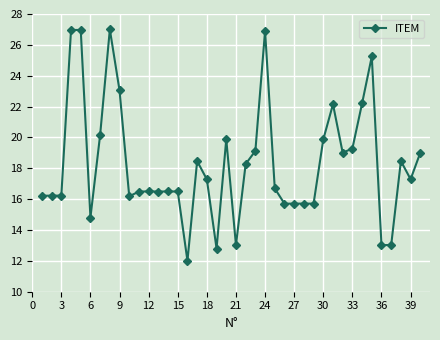

Count the number of values greater than 17.

20